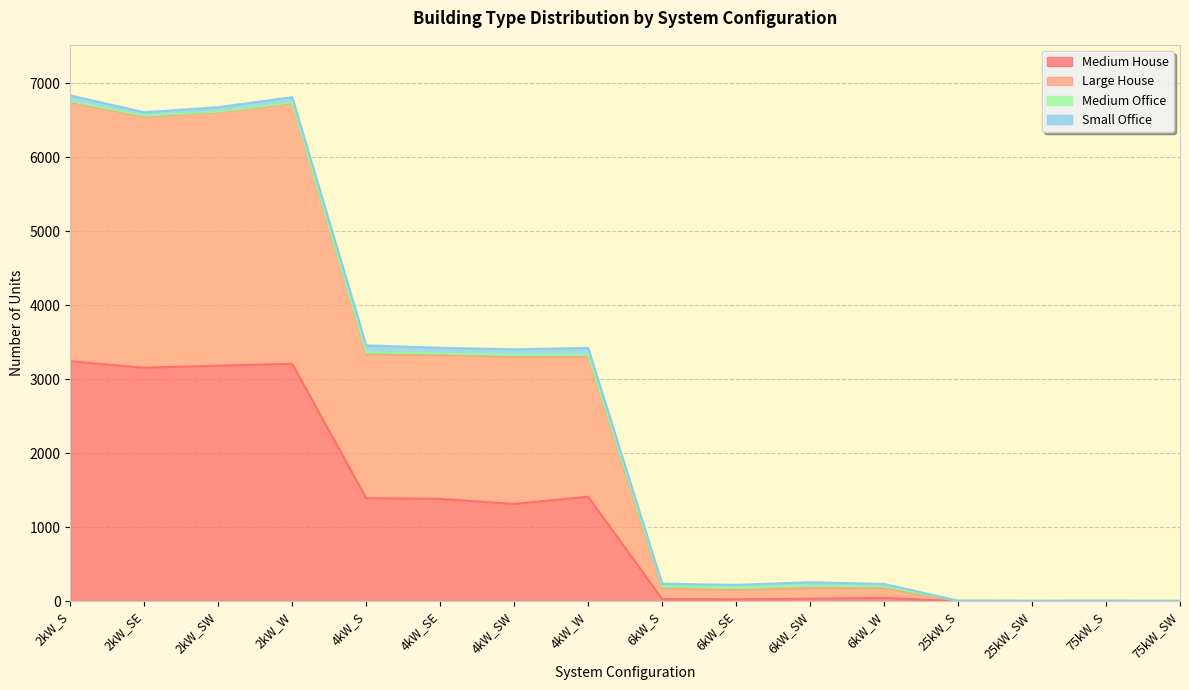

What is the difference between the maximum and minimum values in the Medium House series?

3241